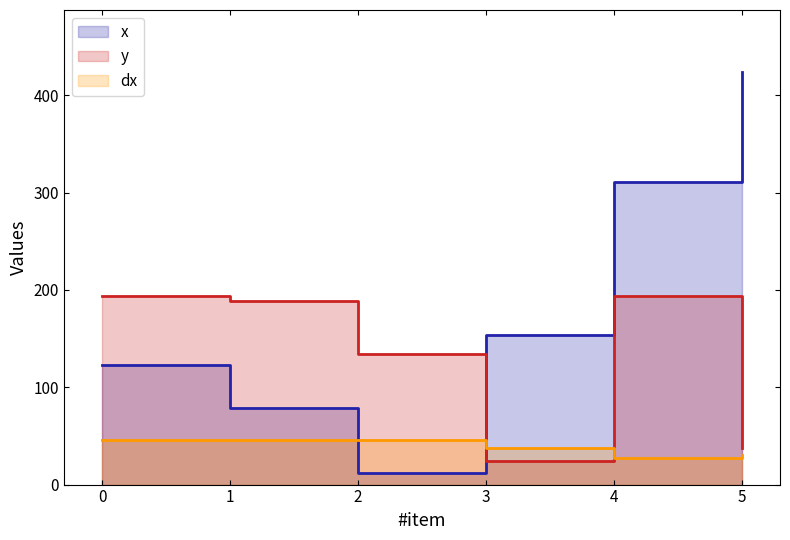

The value of dx at 3 is 37.5. True or false?

True